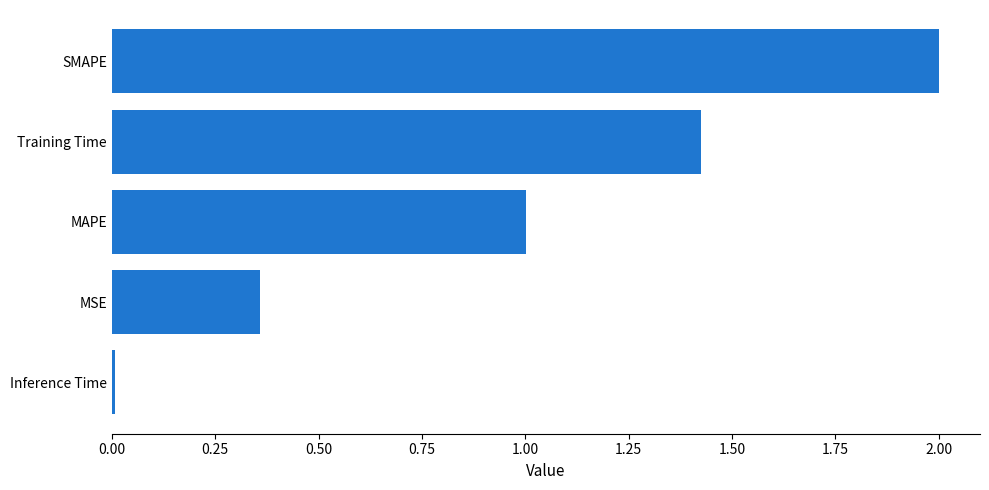

Which has a higher value, Inference Time or Training Time?

Training Time